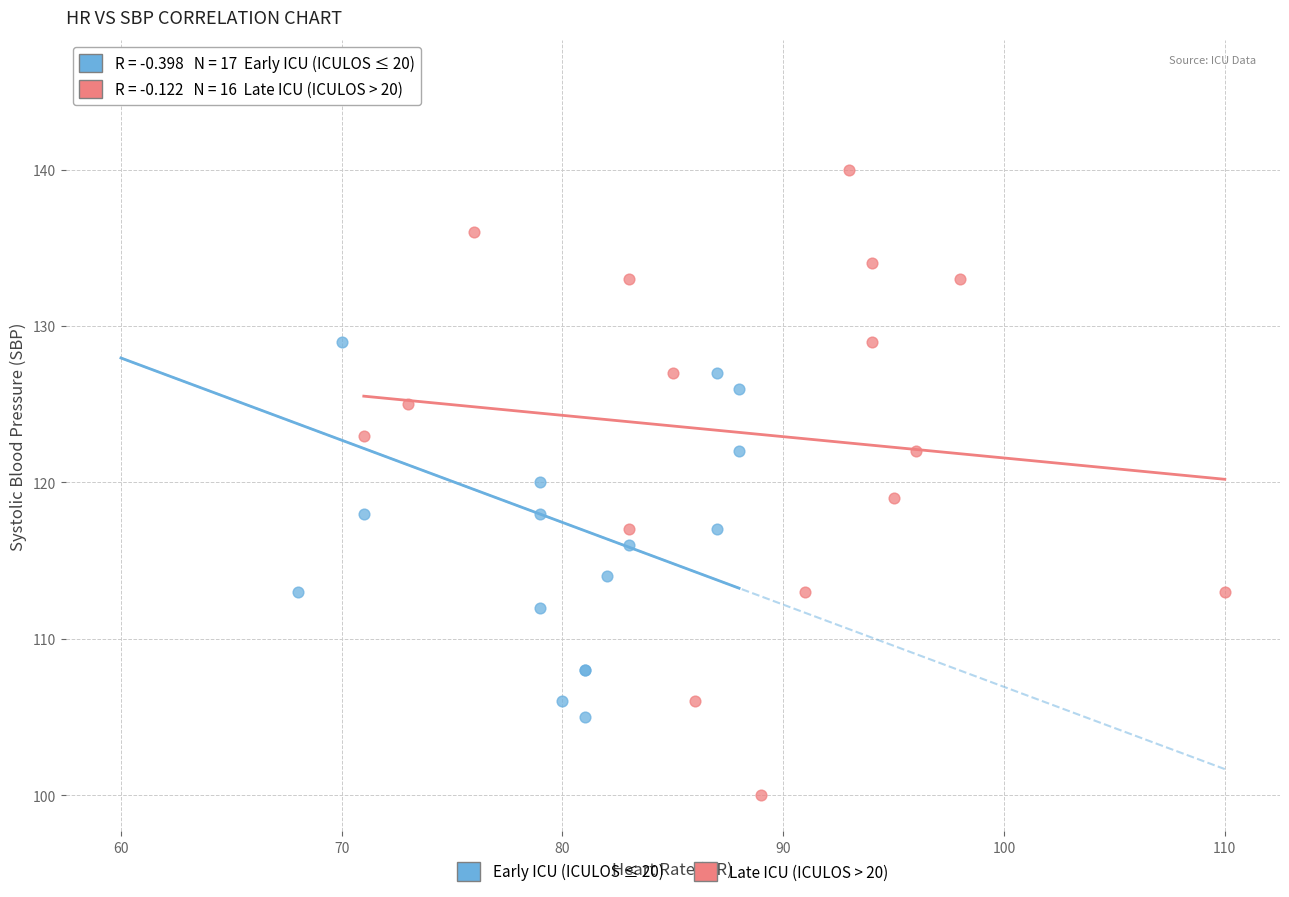

Which series has the widest spread of Y values?

Early ICU (ICULOS ≤ 20)